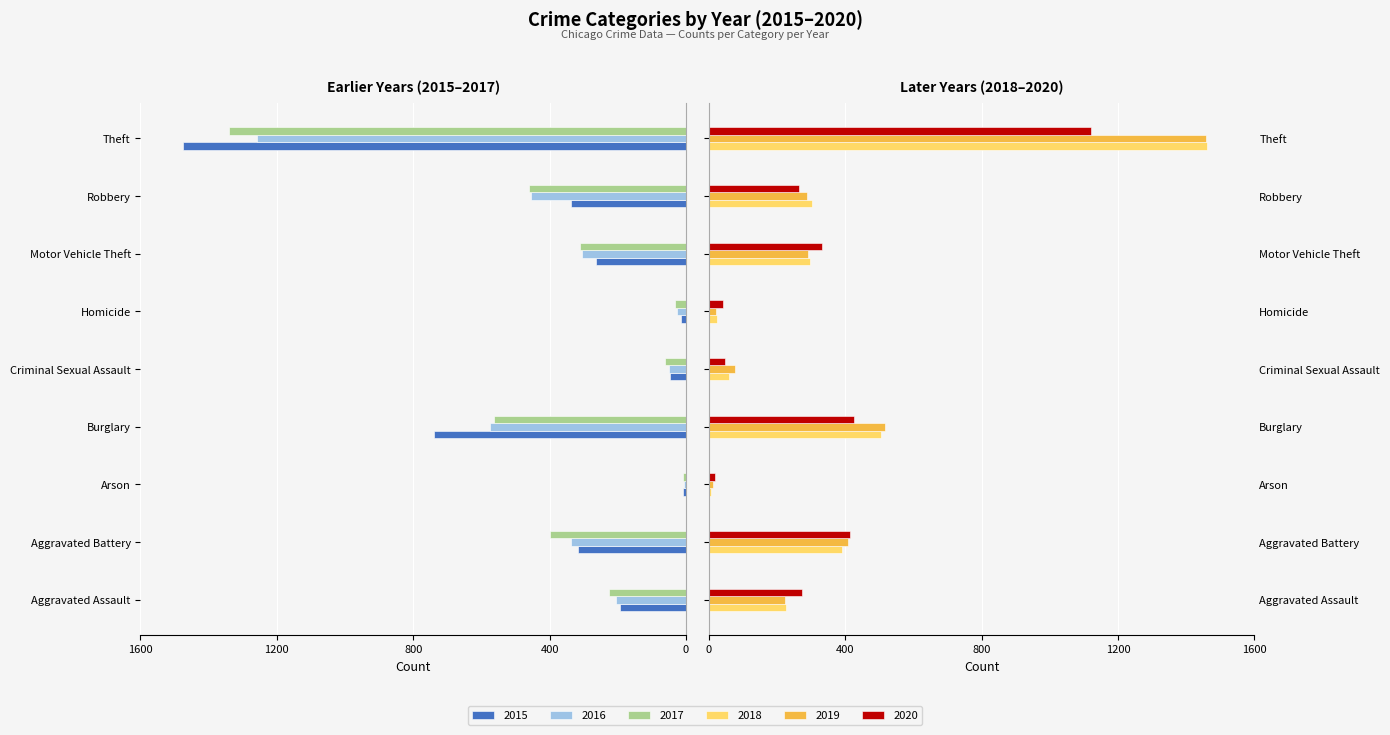

How many categories are shown in the chart?

9